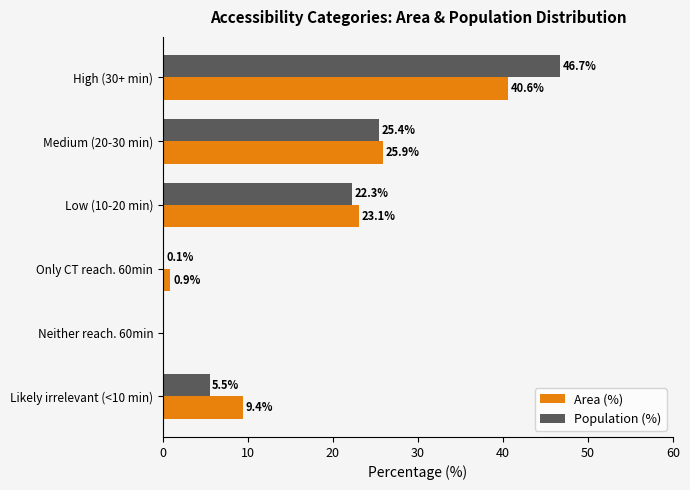

What are all the series names shown in the legend?

Area (%), Population (%)